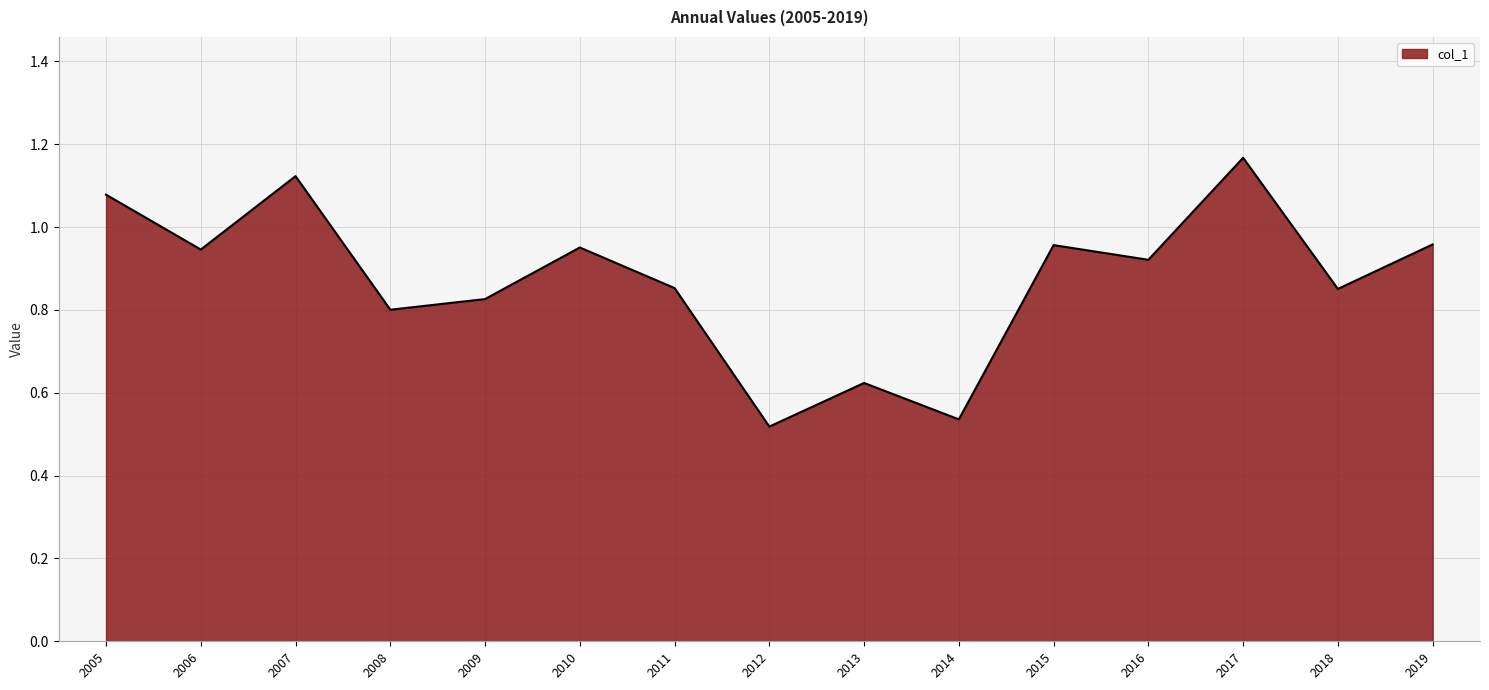

What is the ratio of the value at 2009 to the value at 2007?

0.7